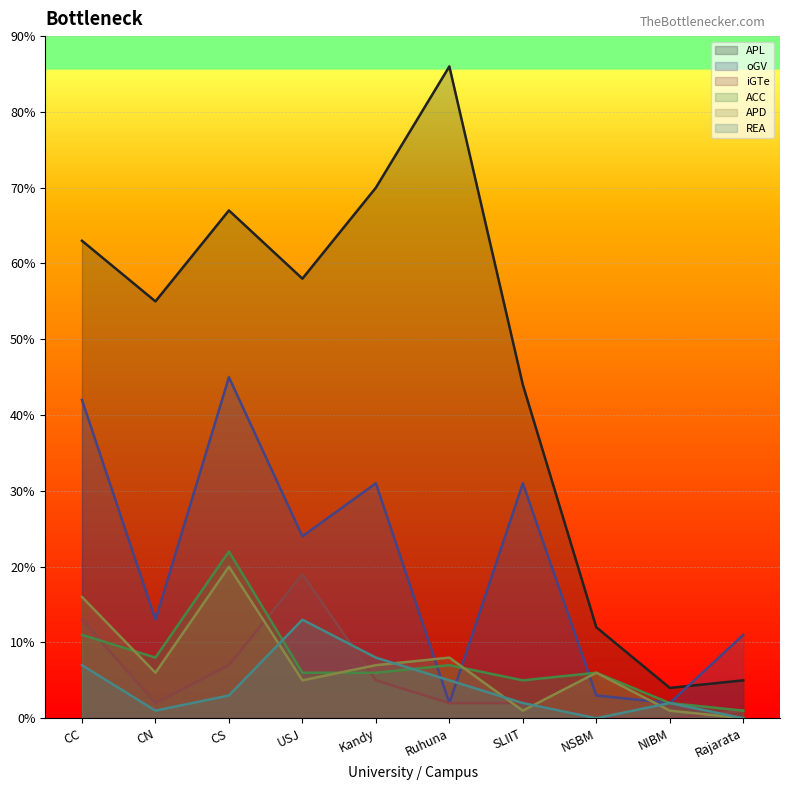

What is the sum of all iGTe values?

51